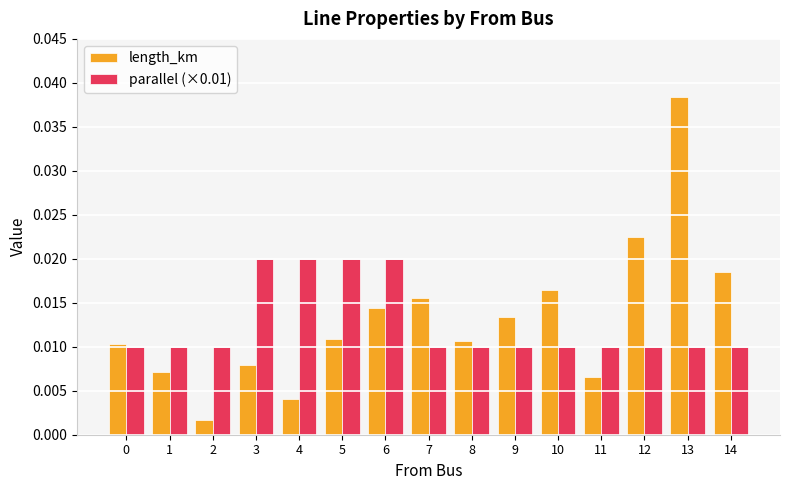

Which category has the lowest value across all series?

2